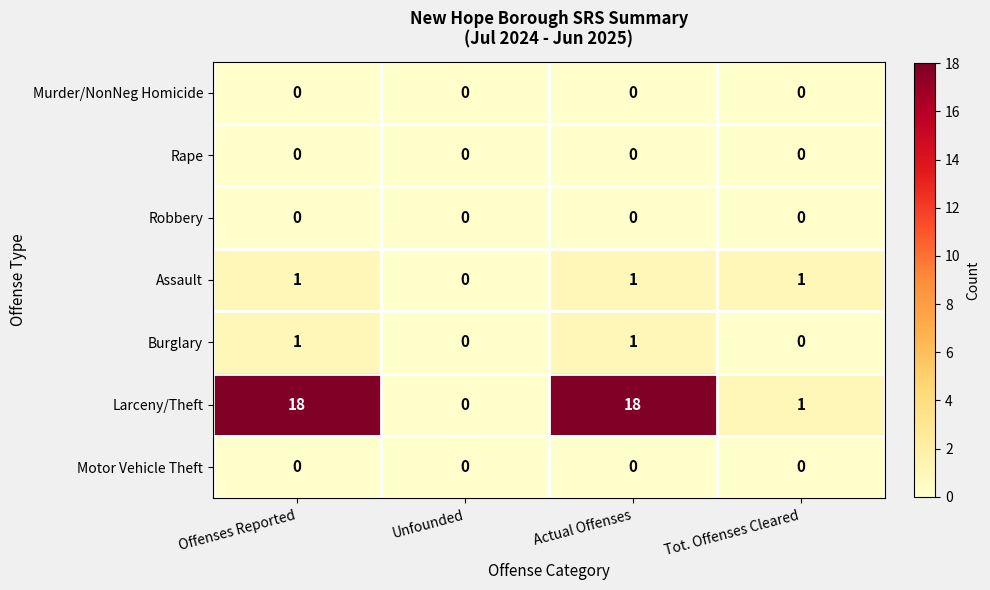

What is the total value across all series at Actual Offenses?

20